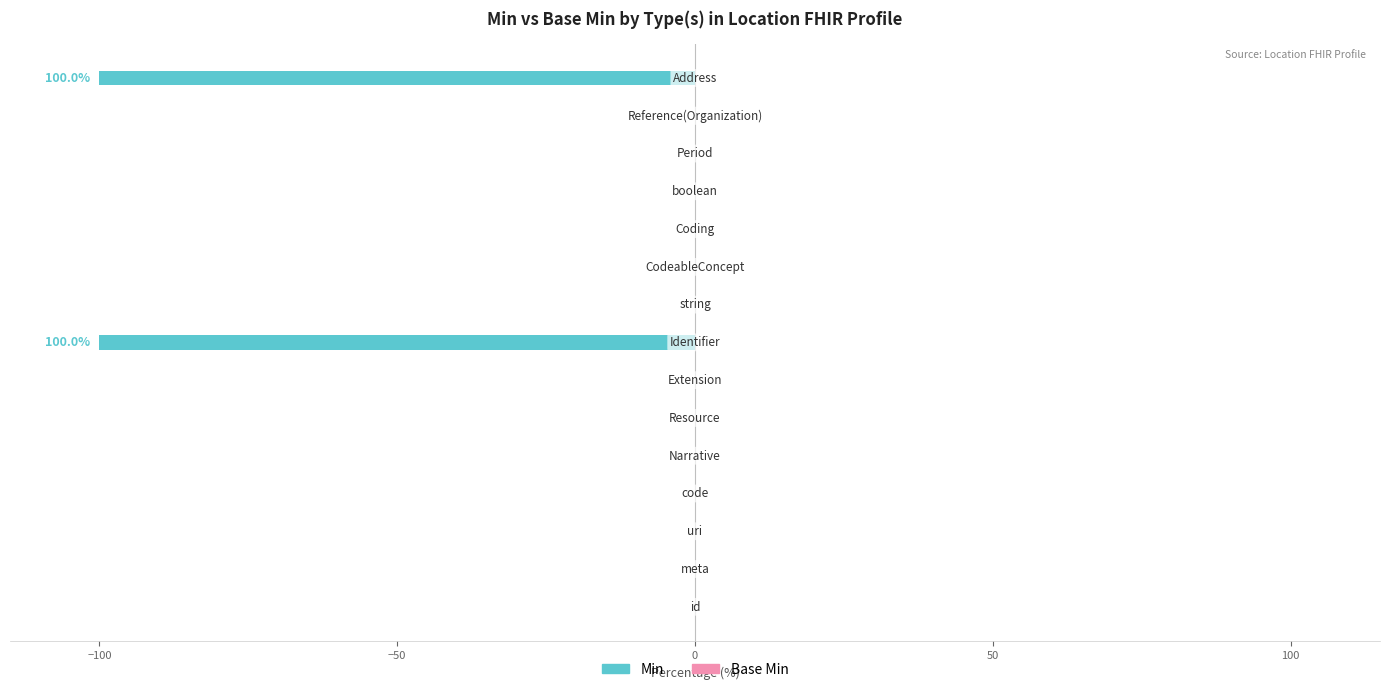

What is the sum of all values?

-200